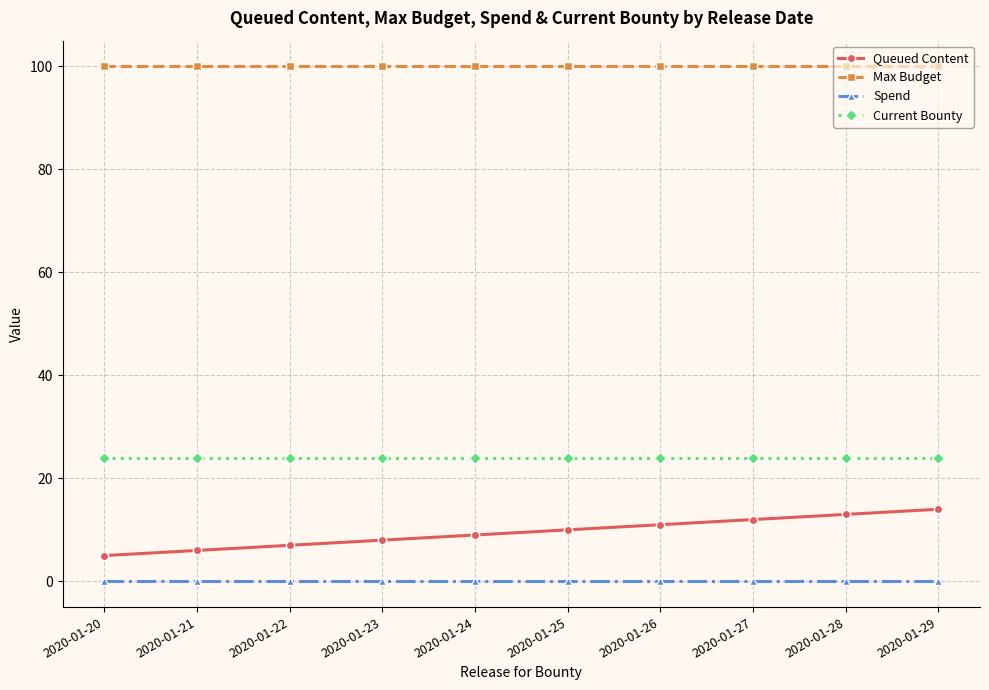

What is the value of the Queued Content point at the 1st from the left?

5